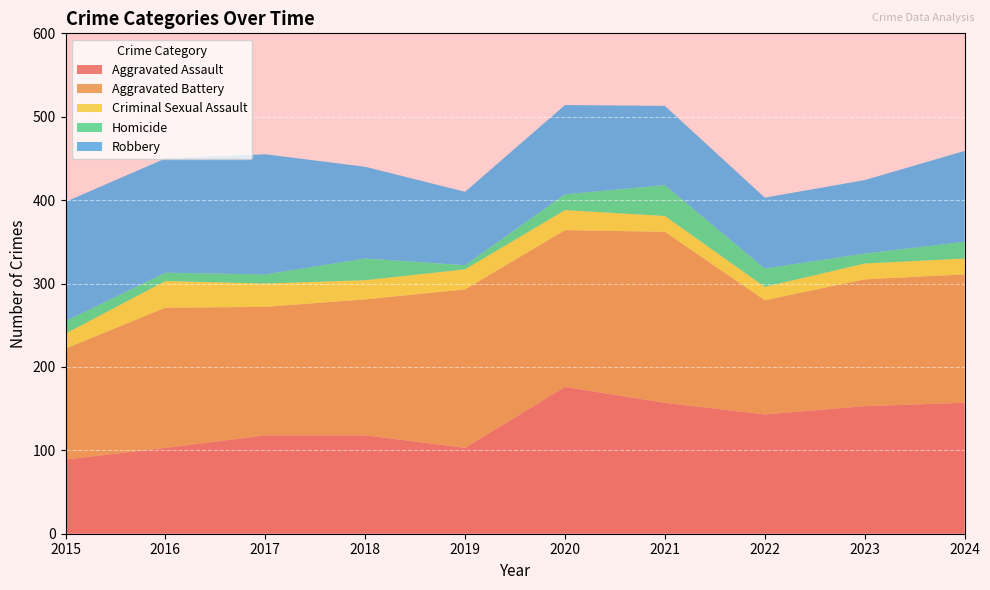

Reading left to right, what are all the values shown in this chart?

Aggravated Assault: 89	103	118	118	103	176	157	143	153	157
Aggravated Battery: 133	168	154	163	190	188	205	137	152	154
Criminal Sexual Assault: 18	32	28	23	24	24	19	16	19	19
Homicide: 15	10	11	26	5	19	37	22	12	20
Robbery: 143	137	144	110	88	107	95	85	88	109